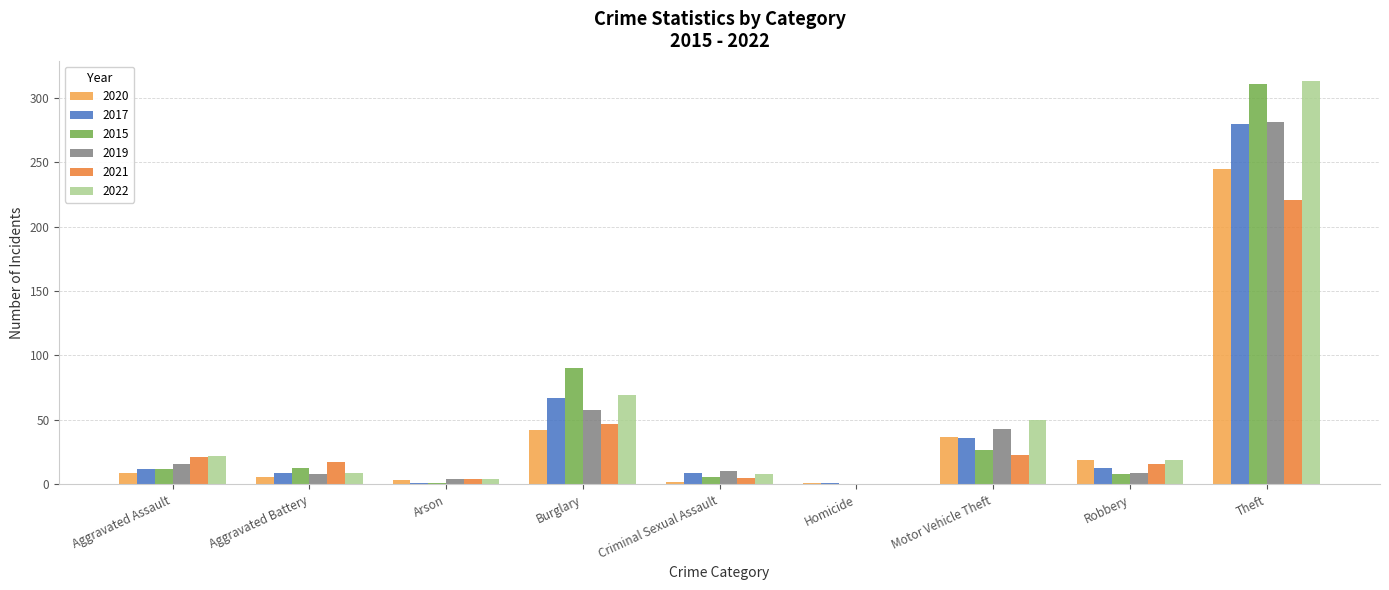

Does the chart contain stacked bars?

No